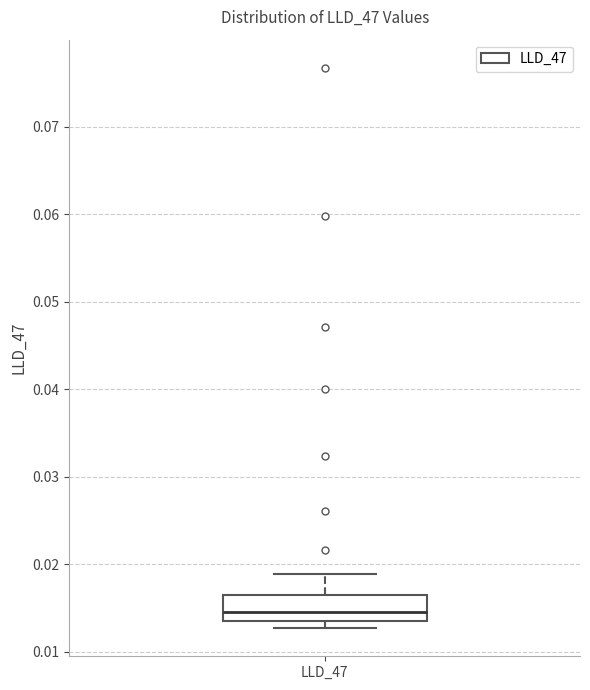

Transcribe this box plot: give where the median line is, the range the box spans, and where the two whiskers end, as read against the y-axis. The values are not printed on the chart, so give them approximately, as read against the axis.

median 0.015, box 0.014 to 0.016, whiskers 0.013 to 0.019